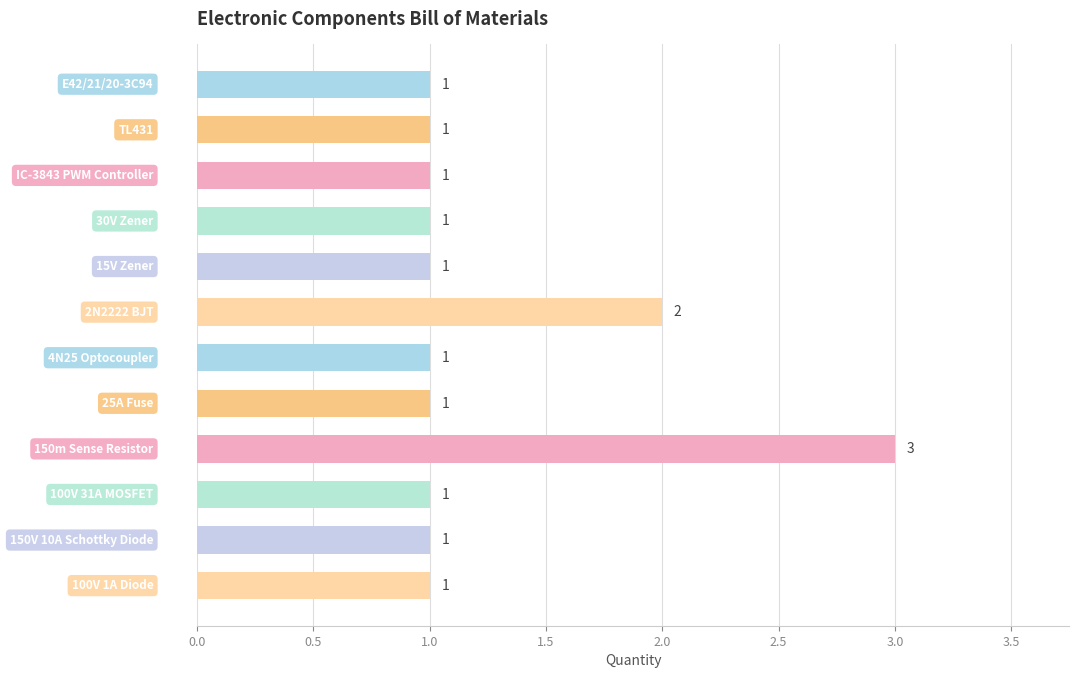

What is the maximum value shown in the chart?

3